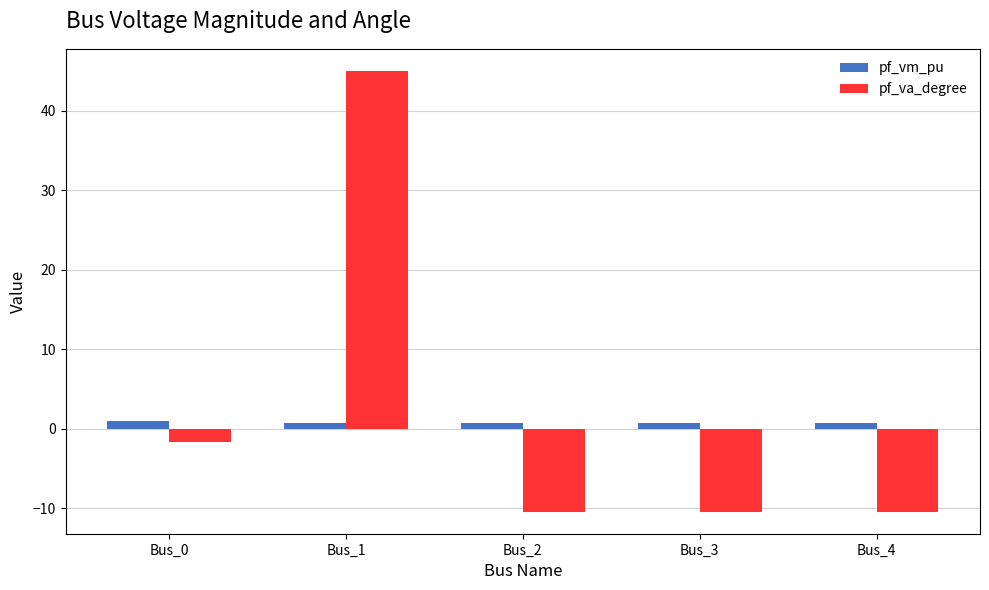

At which category is the sum across all series the highest?

Bus_1